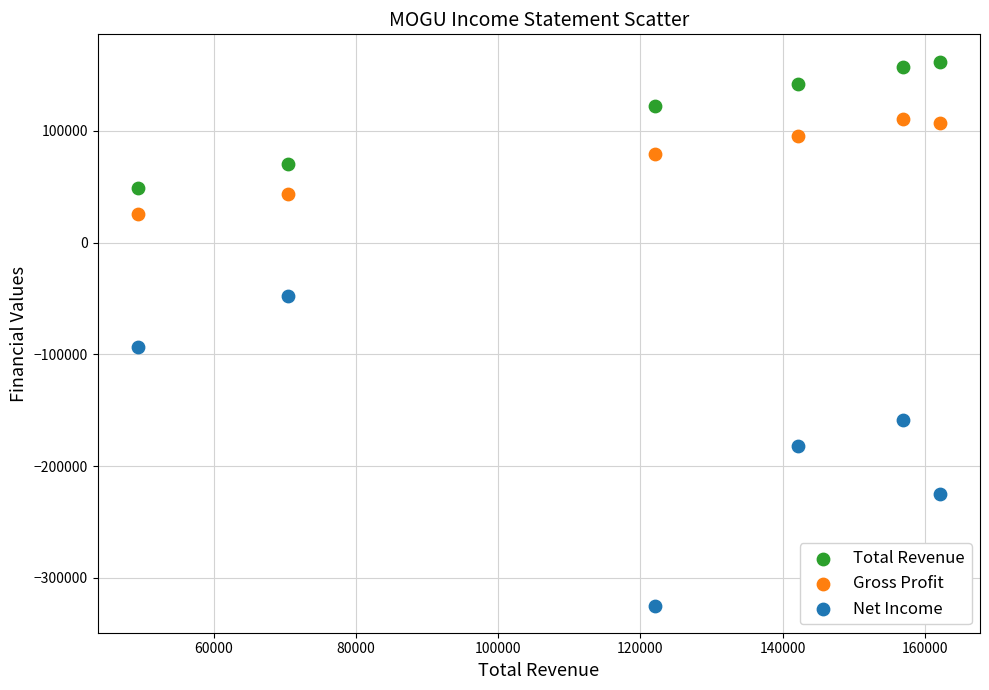

Across all data points, what is the range of Y values (max minus min)?

486800